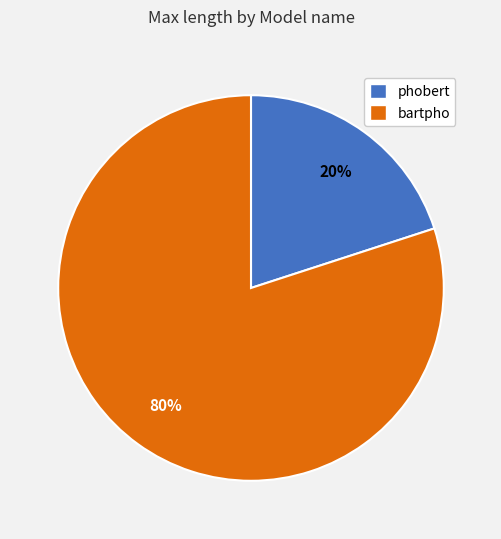

To the nearest percent, what percentage of the pie is bartpho?

80%